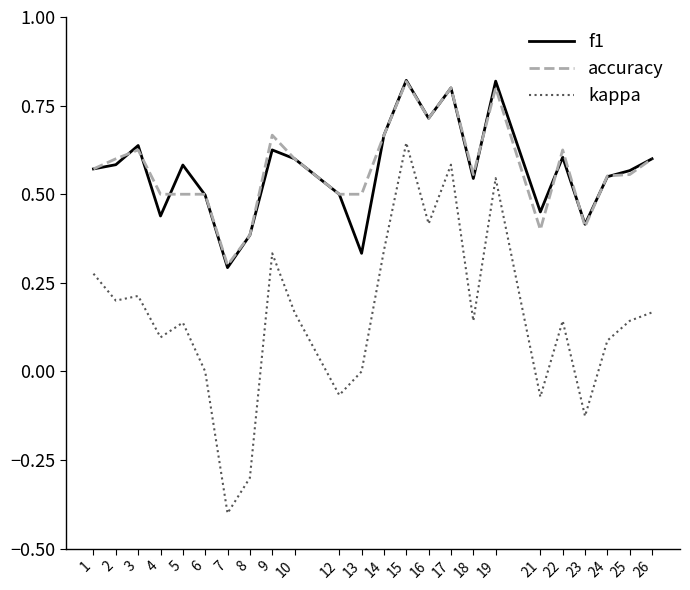

Which label corresponds to the smallest value in the chart?

7